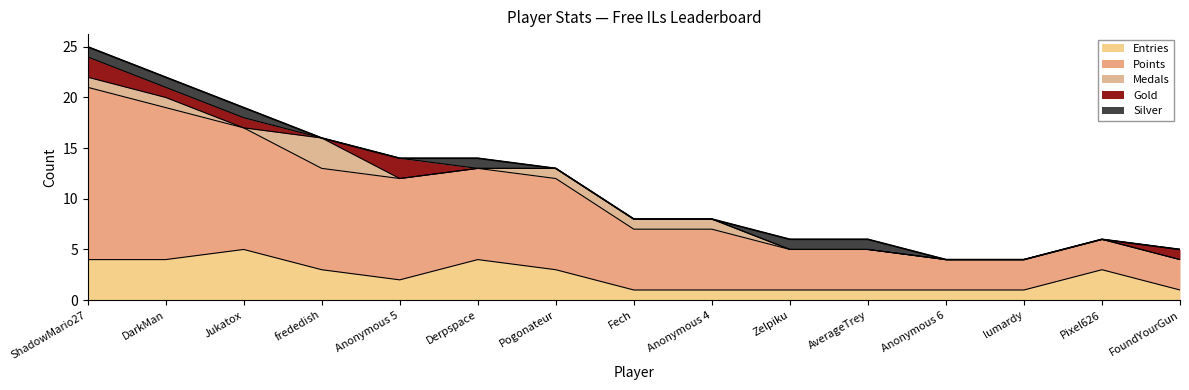

List the series in order of their peak value, highest first.

Points, Entries, Medals, Gold, Silver